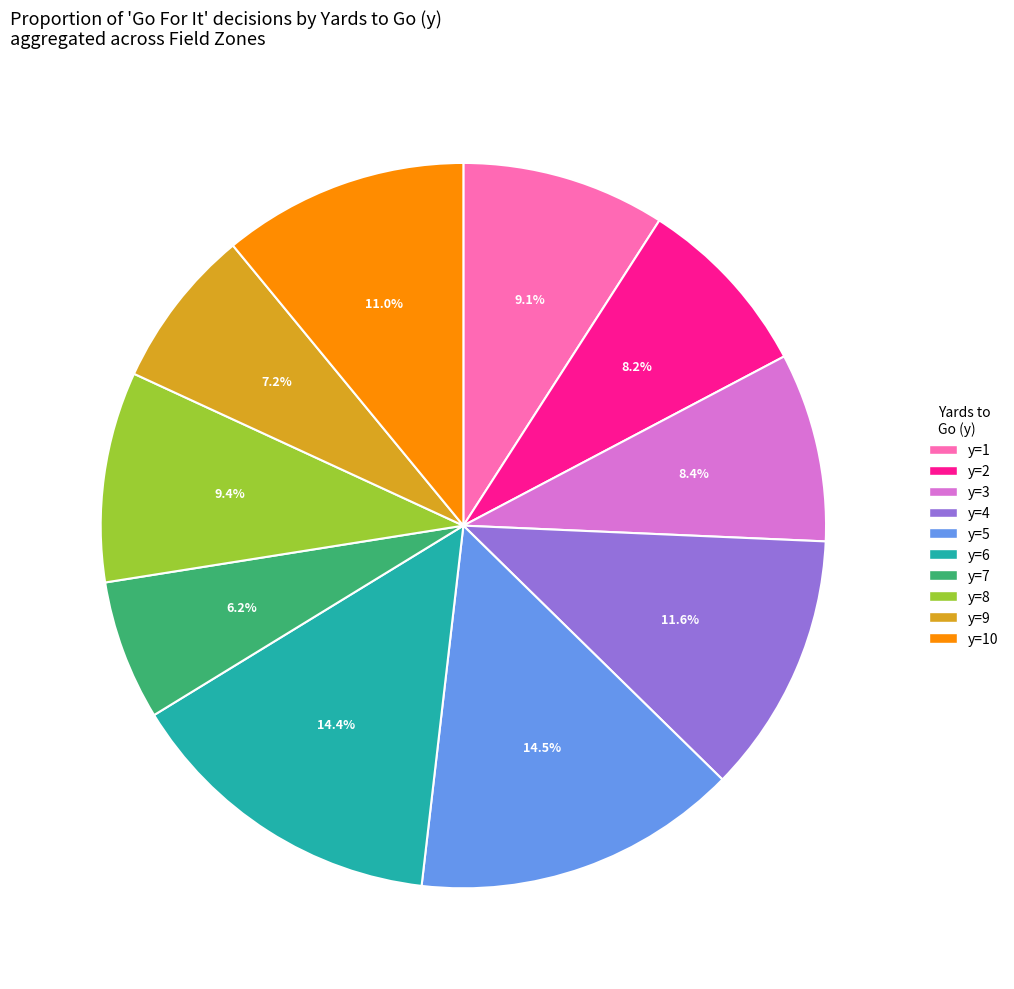

To the nearest percent, what is the combined percentage of y=7 and y=9?

13%